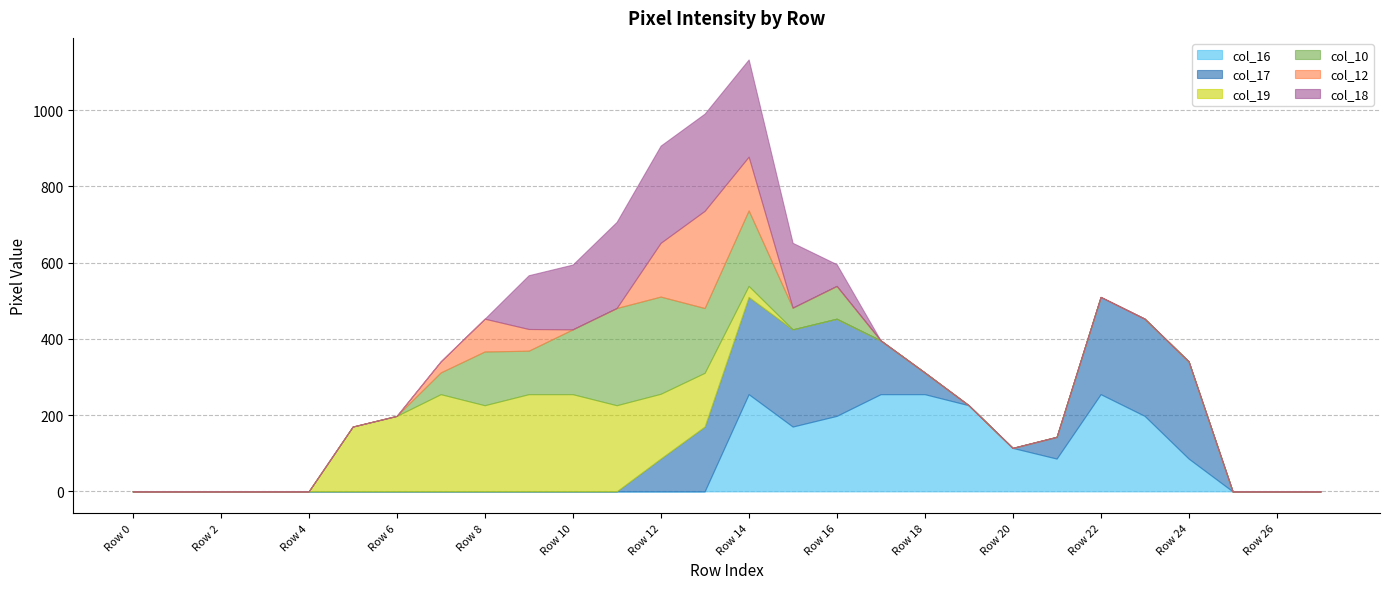

What is the difference between the second highest and minimum values in the col_10 series?

255